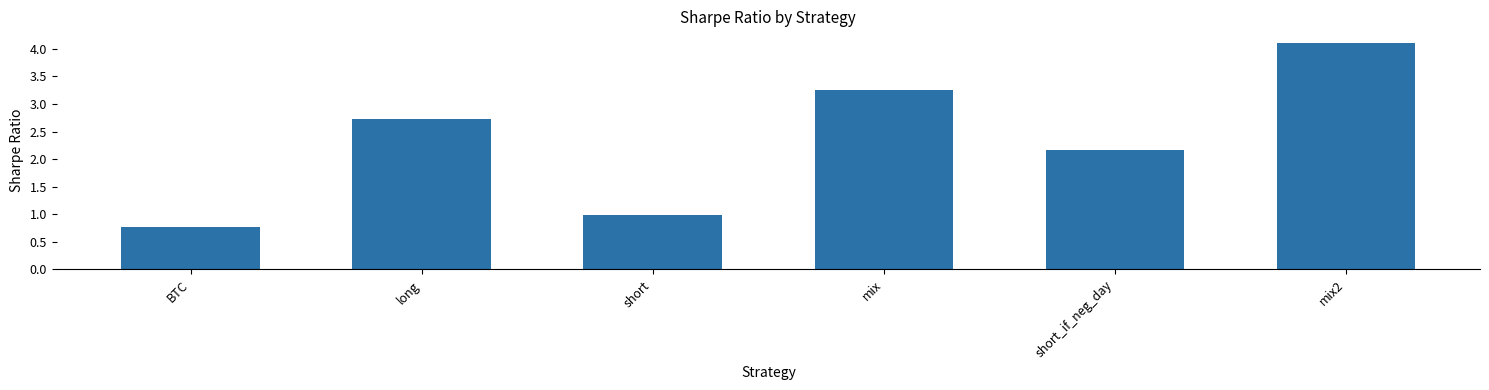

Reading left to right, extract all data points from this chart.

BTC=0.8	long=2.7	short=1.0	mix=3.3	short_if_neg_day=2.2	mix2=4.1